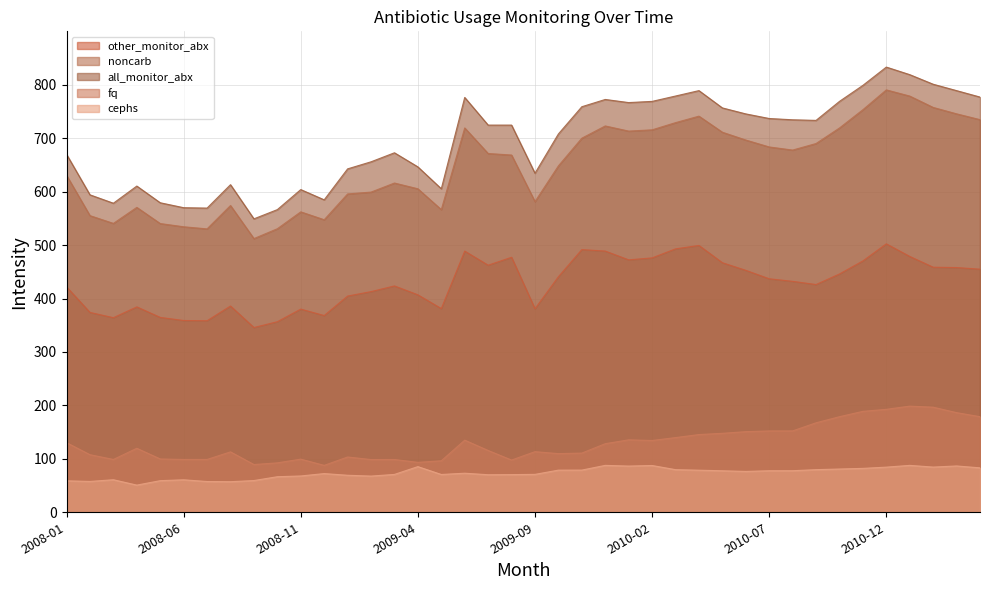

Which series has the widest spread of values?

all_monitor_abx